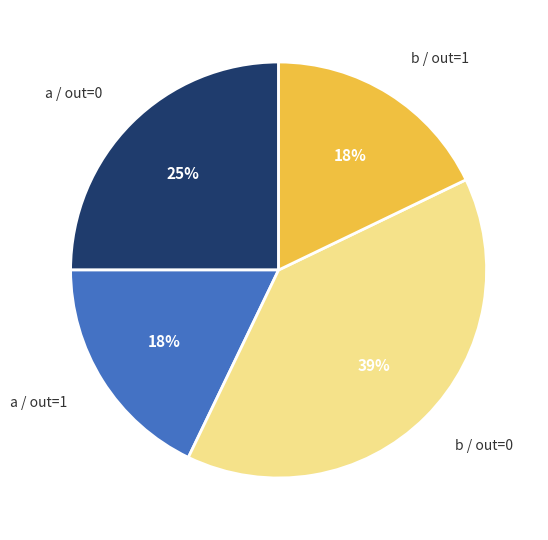

To the nearest percent, what portion does a / out=1 represent?

18%